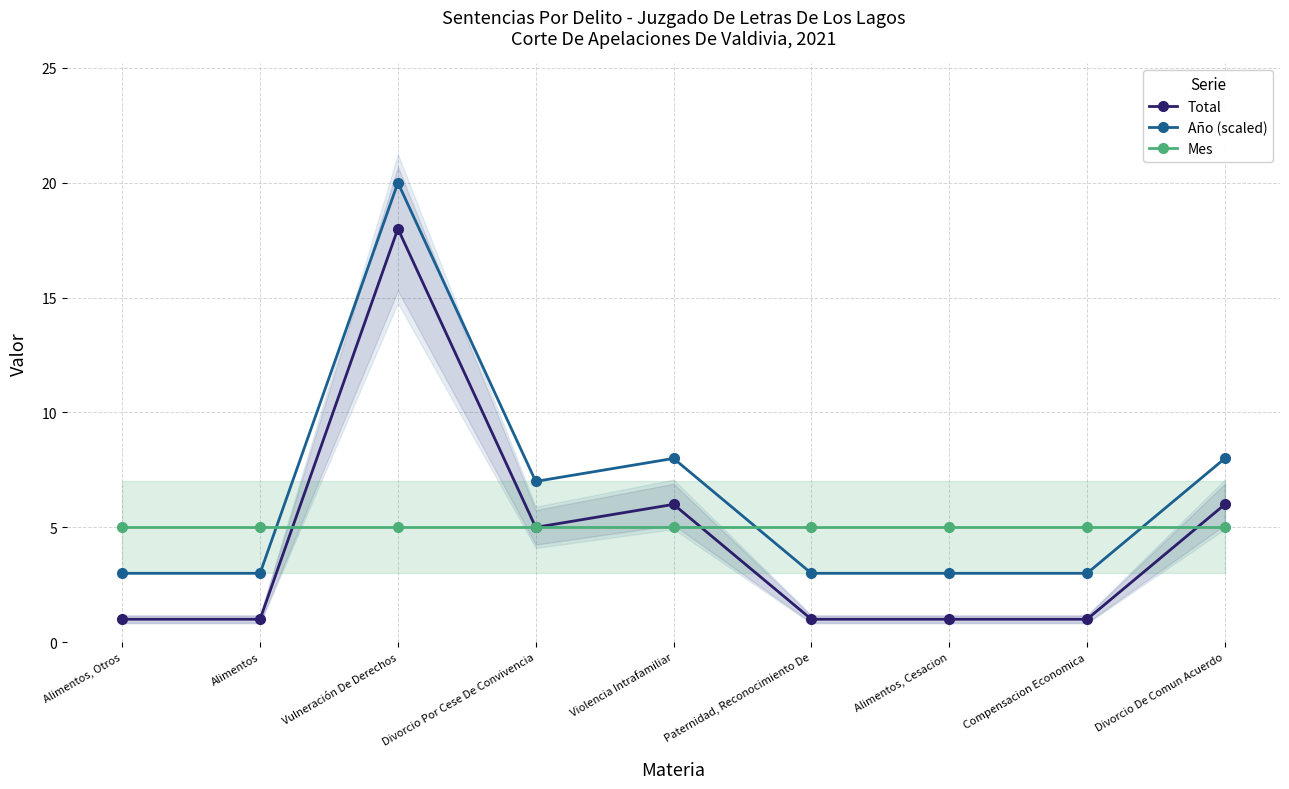

Count the number of data series in this chart.

3